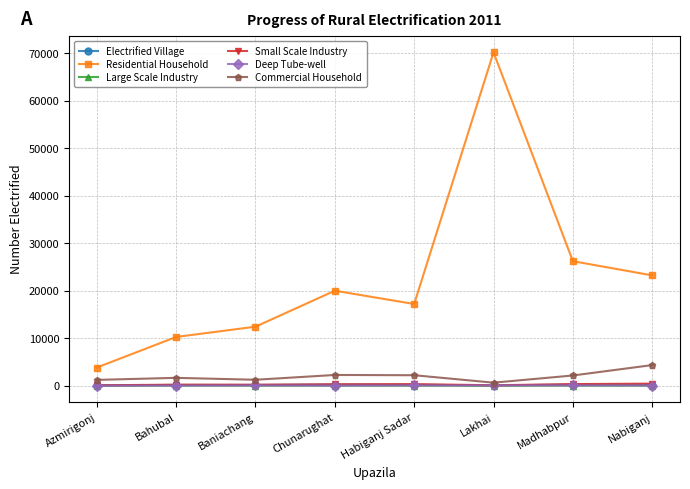

Which category has the highest value across all series?

Lakhai